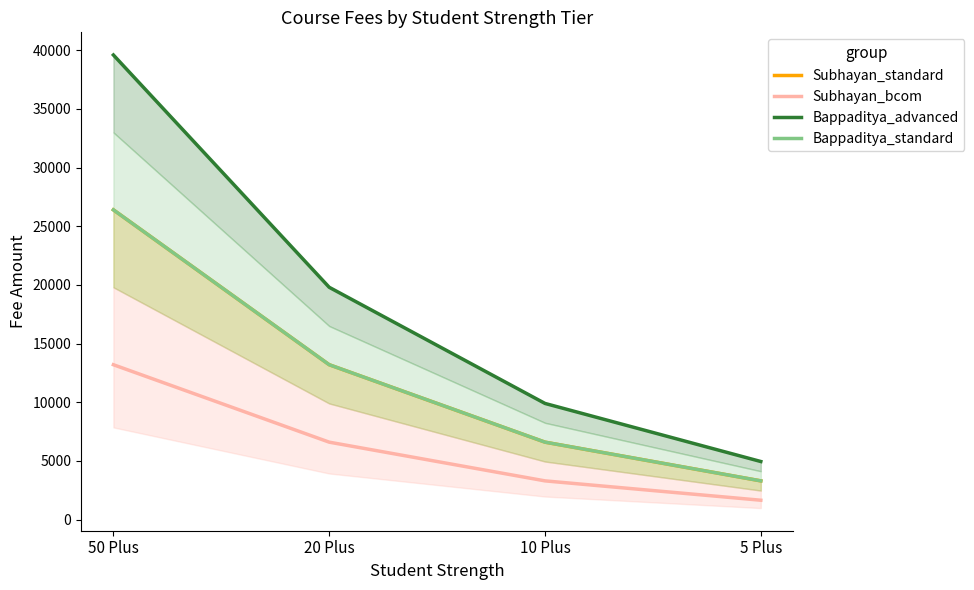

Reading left to right, transcribe all the data shown in this chart.

Subhayan_standard: 26400	13200	6600	3300
Subhayan_bcom: 13200	6600	3300	1650
Bappaditya_advanced: 39600	19800	9900	4950
Bappaditya_standard: 26400	13200	6600	3300